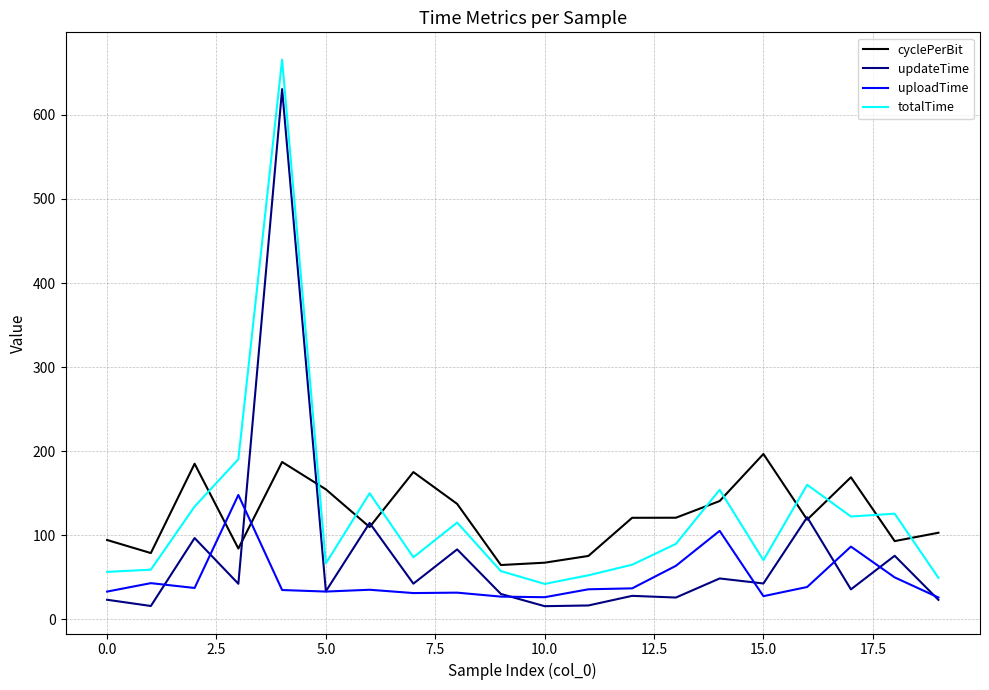

True or false: uploadTime and totalTime intersect in this chart.

False